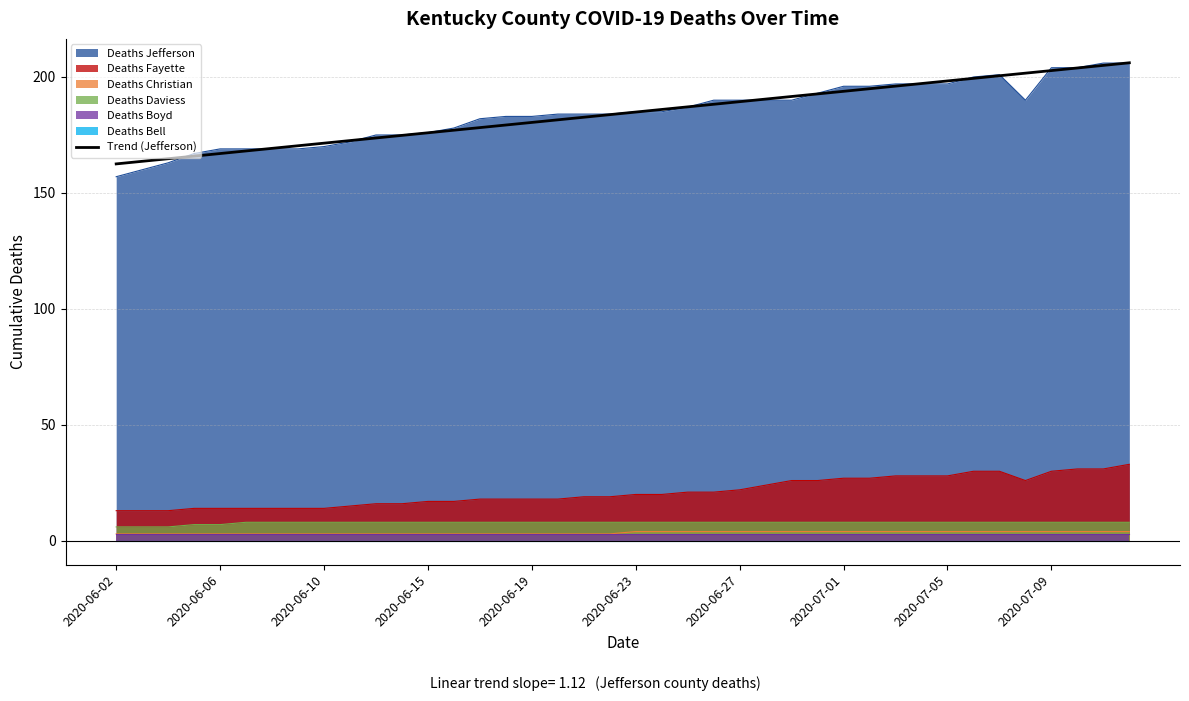

Count the number of values greater than 184.

20